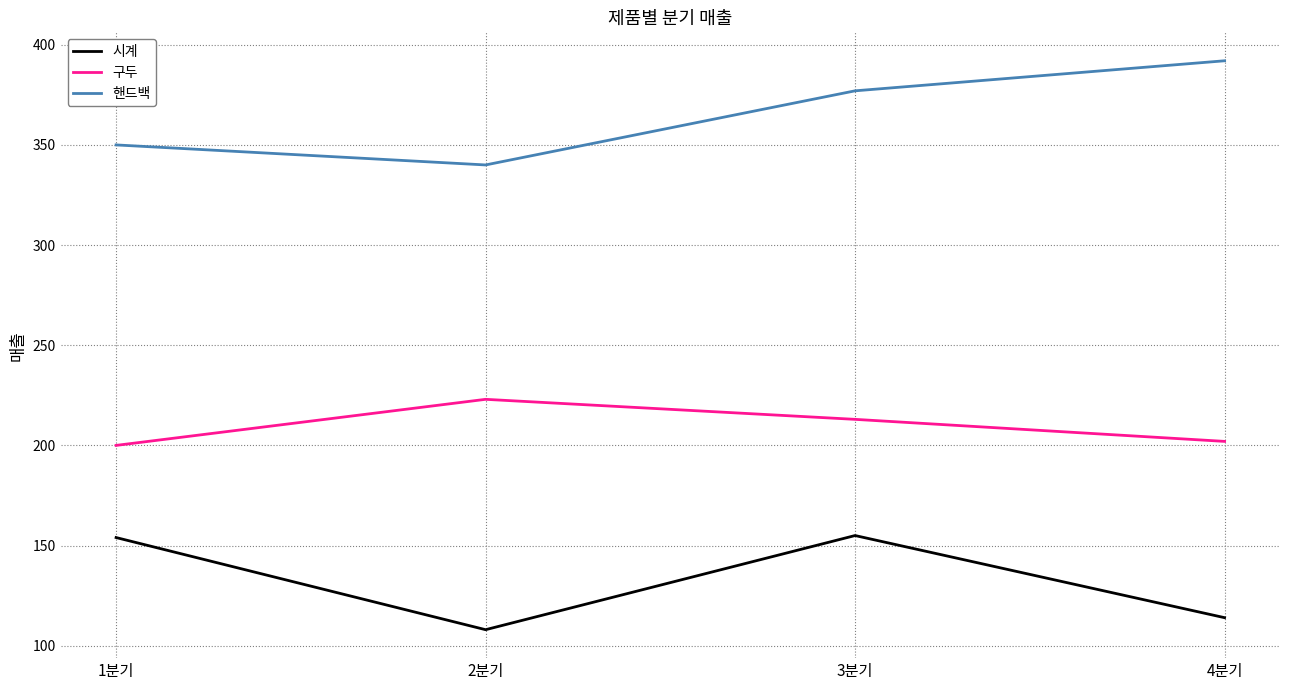

What is the sum of all 구두 values?

838